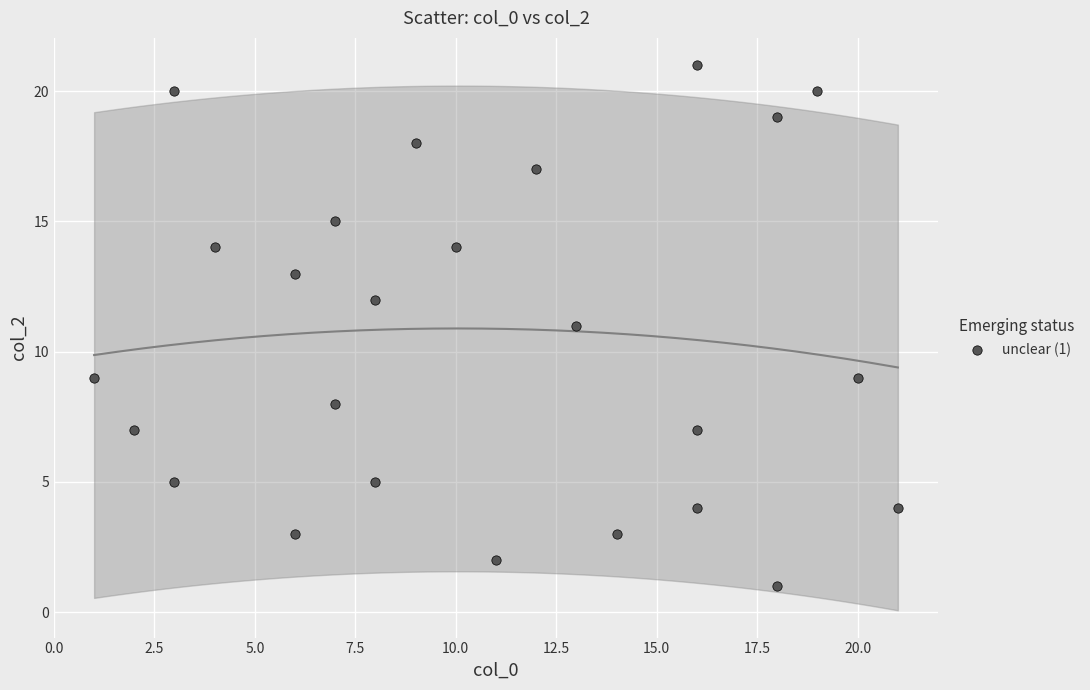

What is the range of Y values (max minus min)?

20